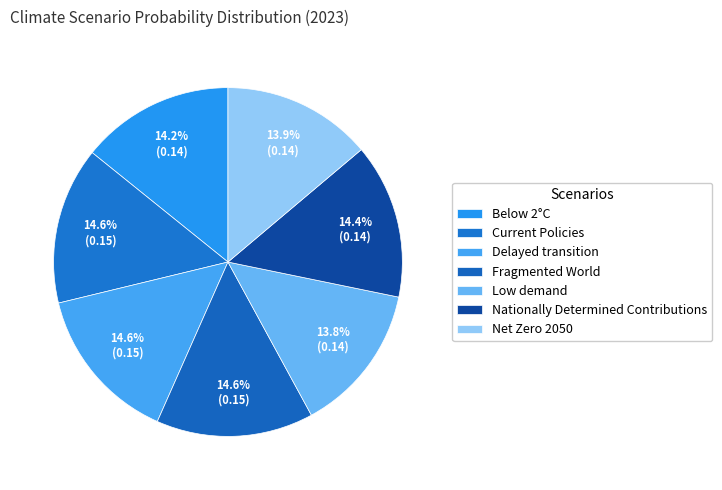

Which slice is the smallest?

Low demand